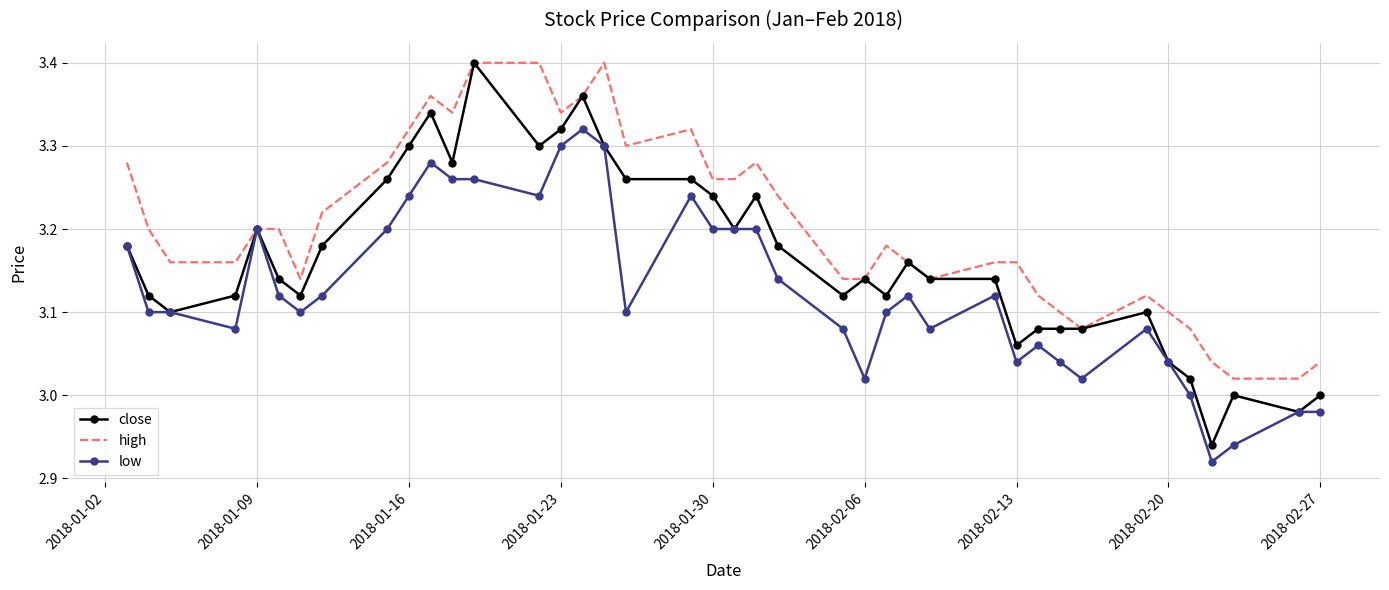

Which series has the widest spread of values?

close